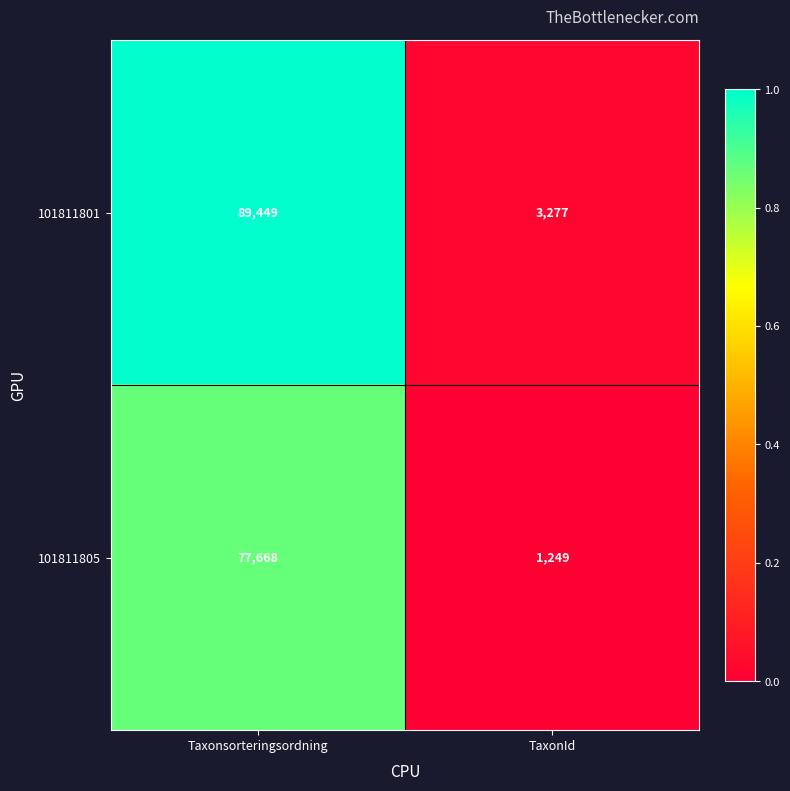

Between Taxonsorteringsordning and TaxonId, which series saw the biggest shift?

101811801